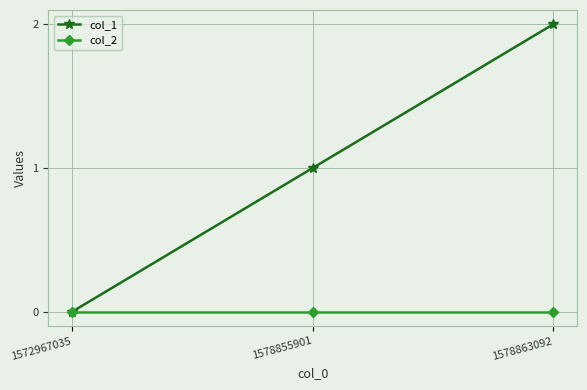

What are all the series names shown in the legend?

col_1, col_2